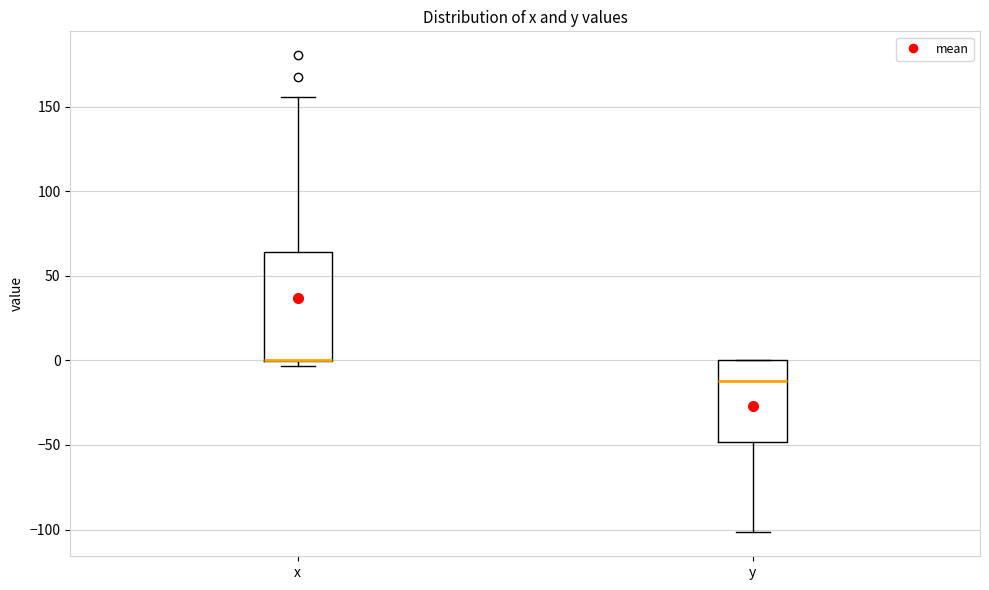

Reading left to right, transcribe this box plot: for each box, give where its median line is, the range the box spans, and where its two whiskers end, as read against the y-axis. The values are not printed on the chart, so give them approximately, as read against the axis.

x: median 0 (drawn on the box's lower edge), box 0 to 65, whiskers -5 to 155
y: median -10, box -50 to 0, whiskers -100 to 0